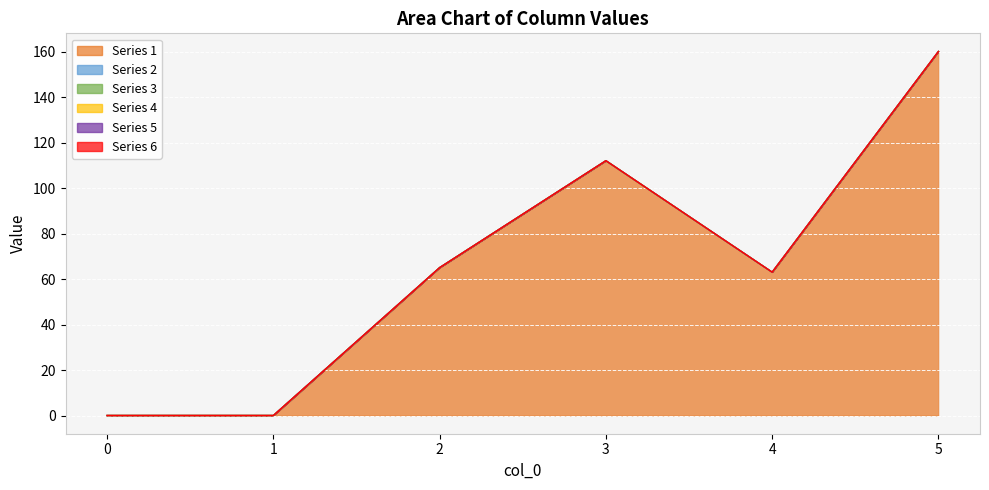

List the series in order of their peak value, highest first.

1, 2, 3, 4, 5, 6